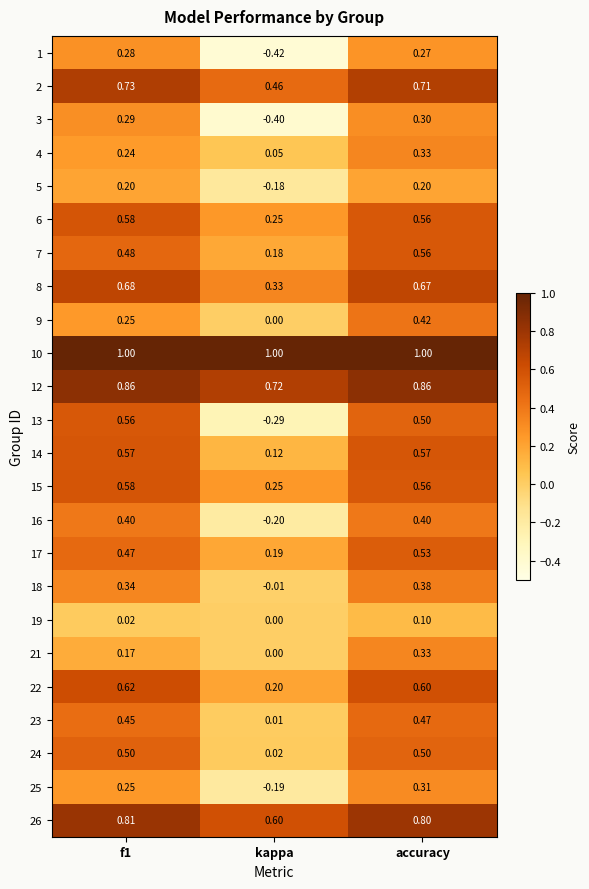

Where is 7 nearest to the value 0?

kappa